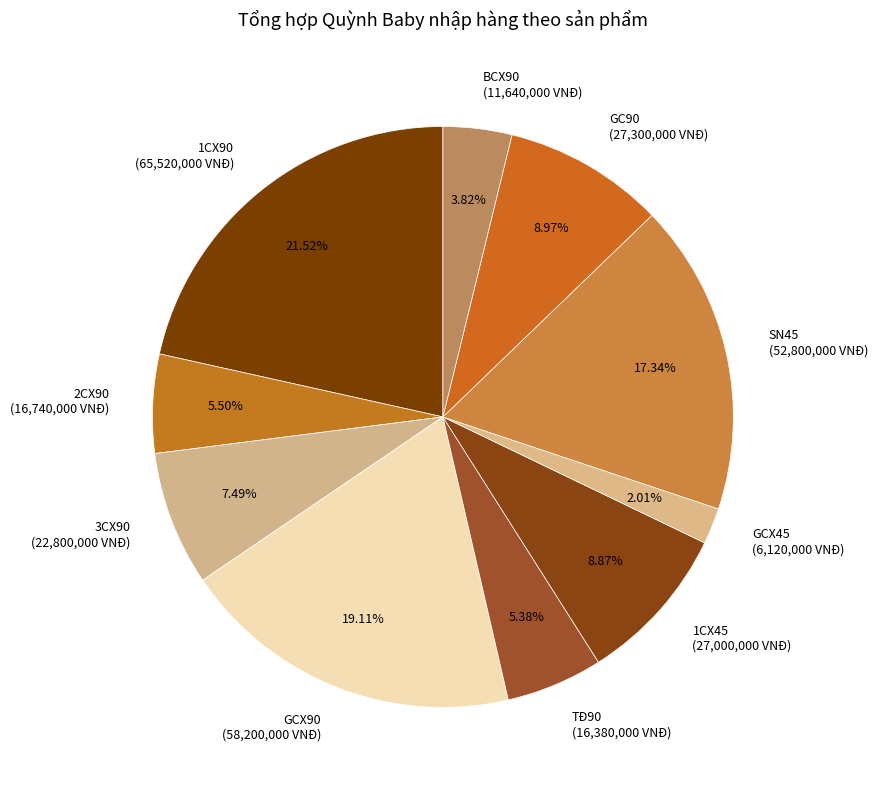

Which slice is the smallest?

GCX45